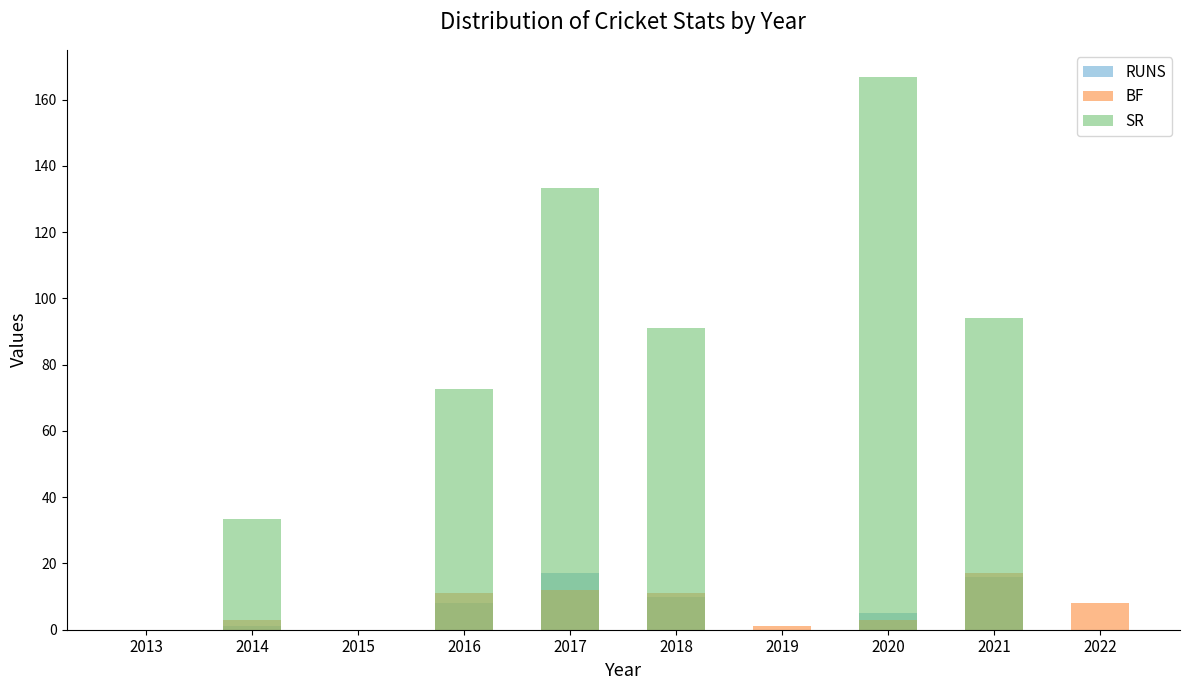

At which label does BF reach its minimum?

2013